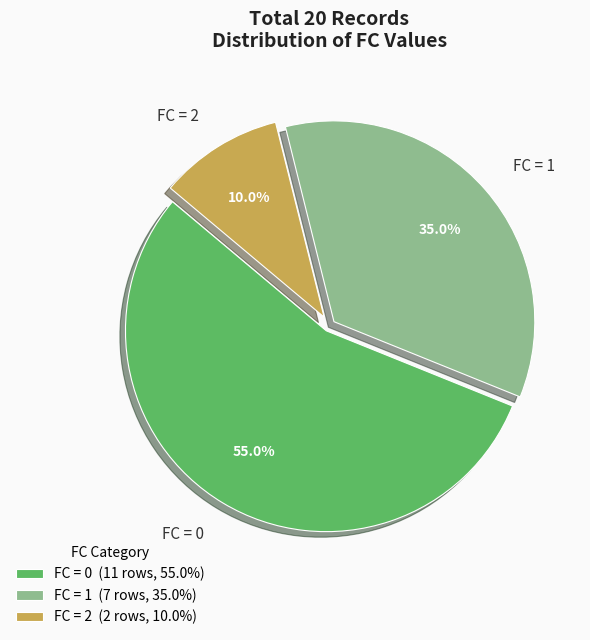

Combined, what portion of the pie is FC = 0 and FC = 2?

65.0%